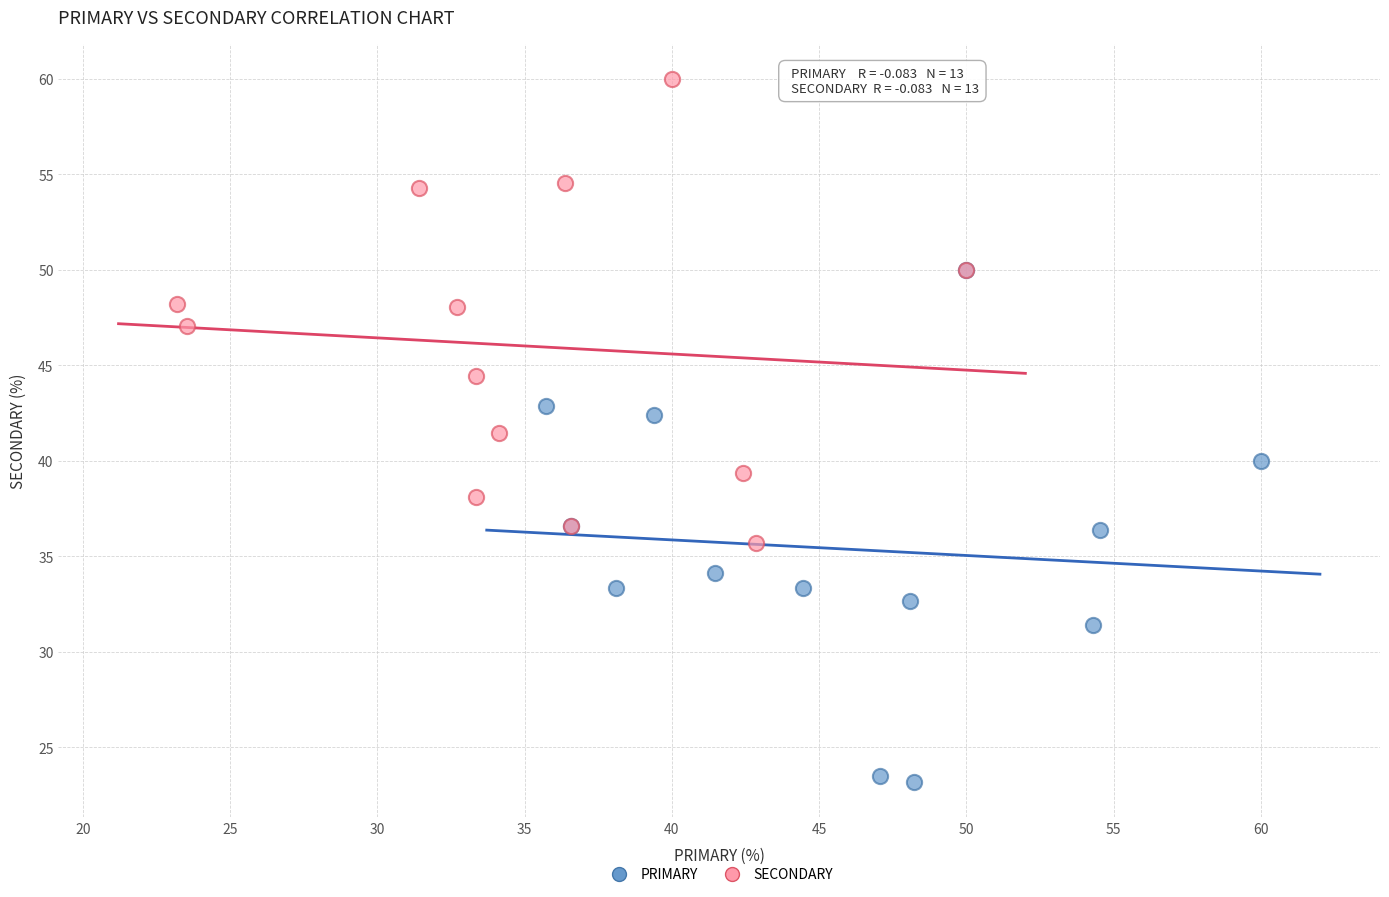

Which series has the widest spread of Y values?

PRIMARY